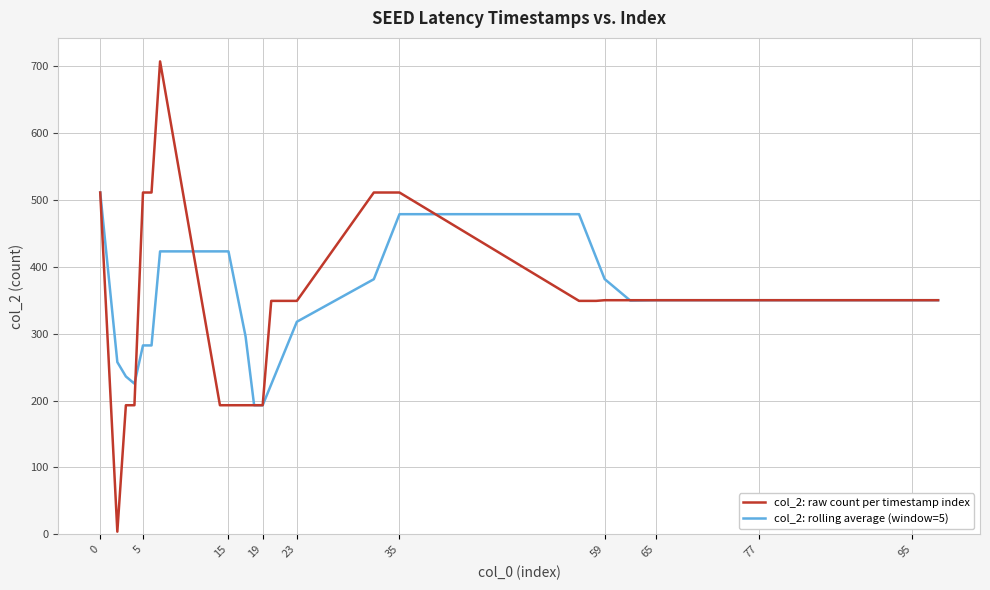

Rank the series by their maximum value, from lowest to highest.

col_2: rolling average (window=5), col_2: raw count per timestamp index